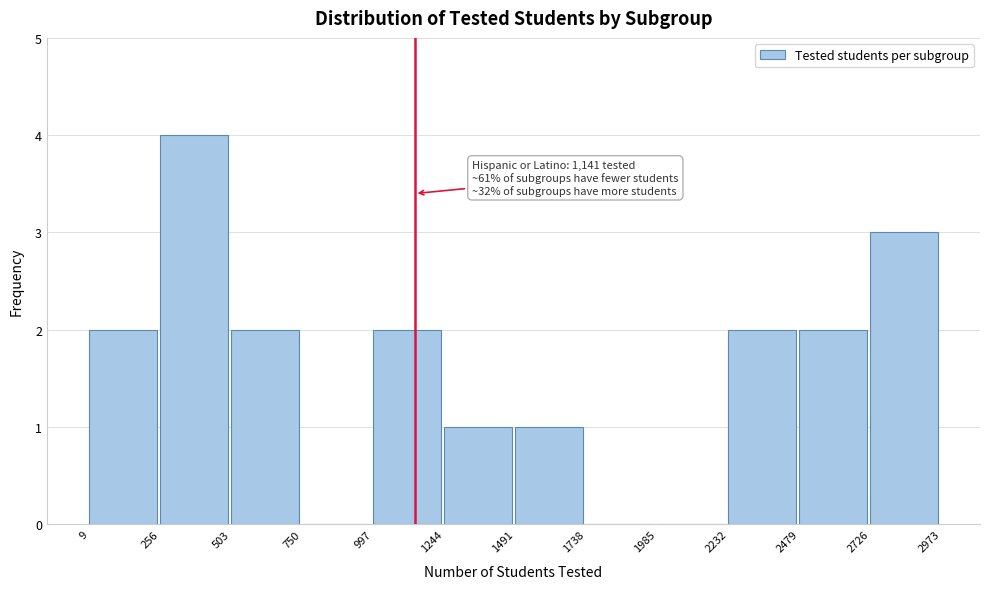

Which range on the x-axis has the tallest bar?

256 to 503